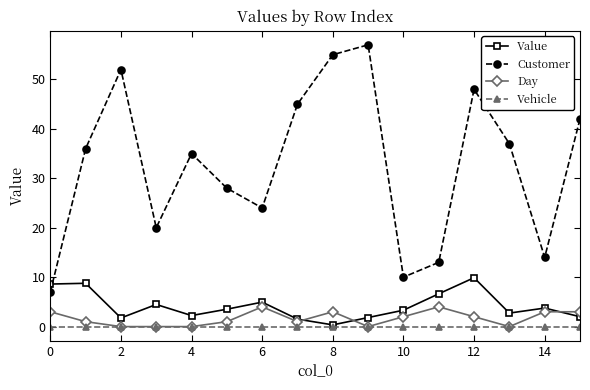

Which series has the largest total across all categories?

Customer